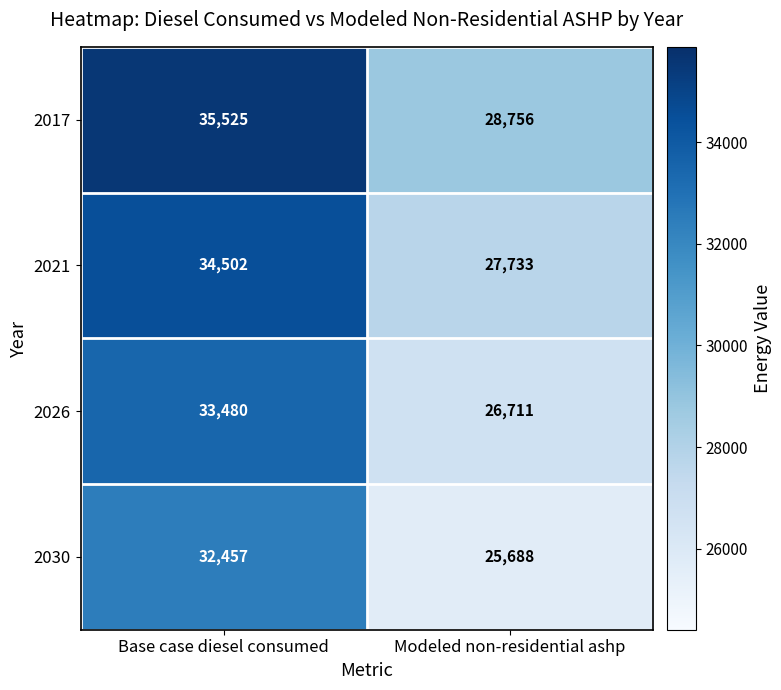

List the series in order of their overall mean, highest first.

2017, 2021, 2026, 2030